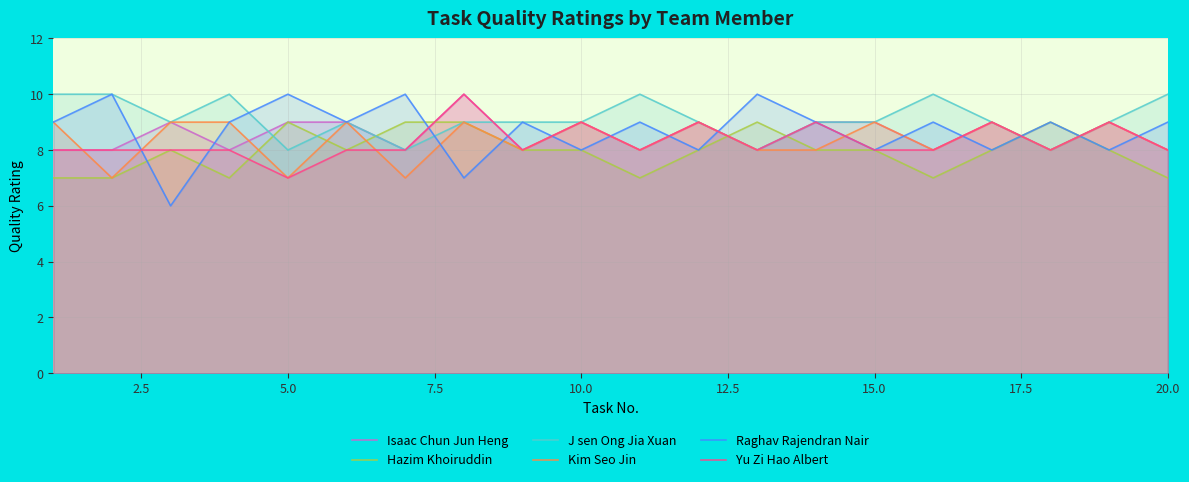

How many lines are shown in the chart?

6